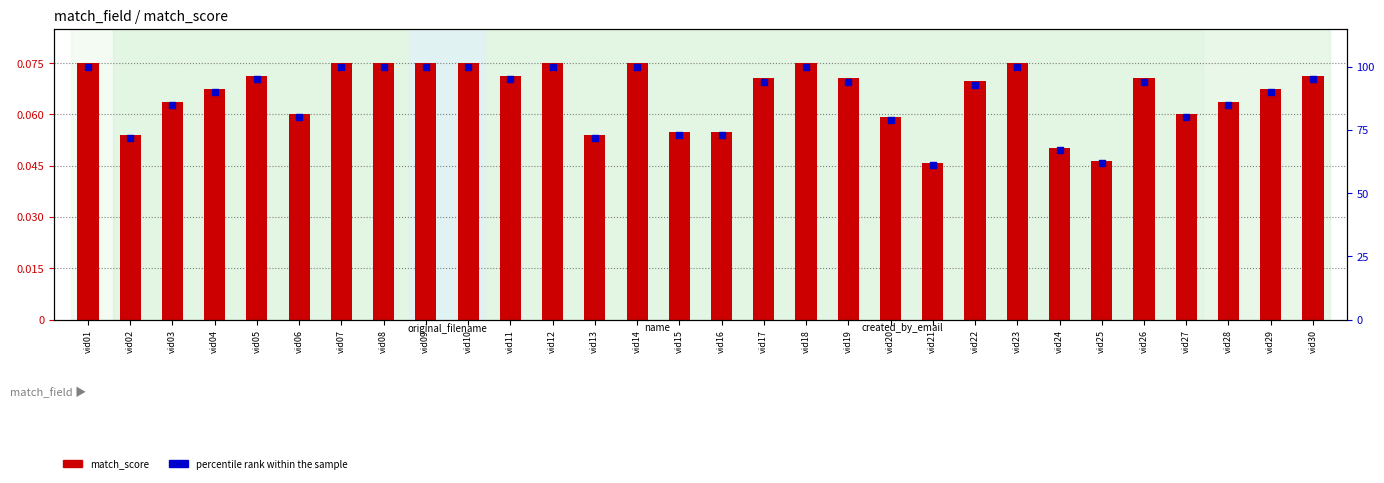

Is the value of percentile rank within the sample at vid12 greater than the value of match_score at vid28?

Yes